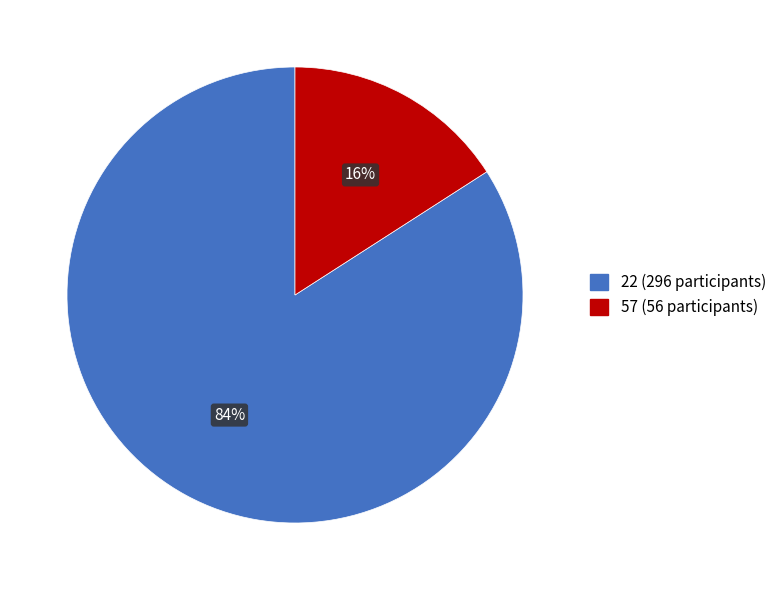

Do 22 (296 participants) and 57 (56 participants) together represent more than half of the pie?

Yes